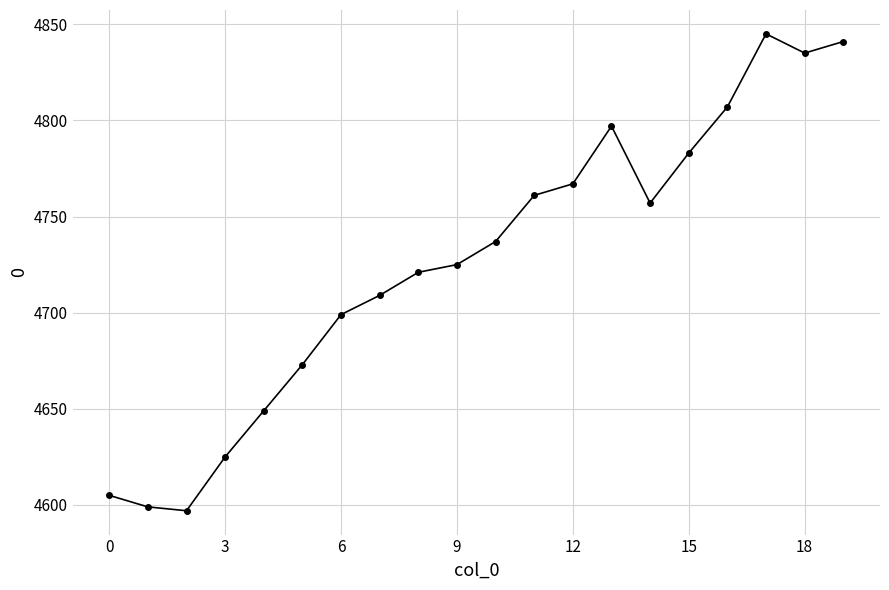

What is the value of the 7th point from the left?

4699